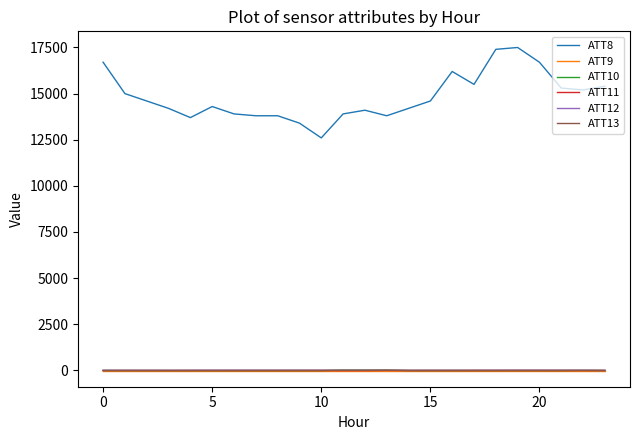

Which series has the largest range (max minus min)?

ATT8